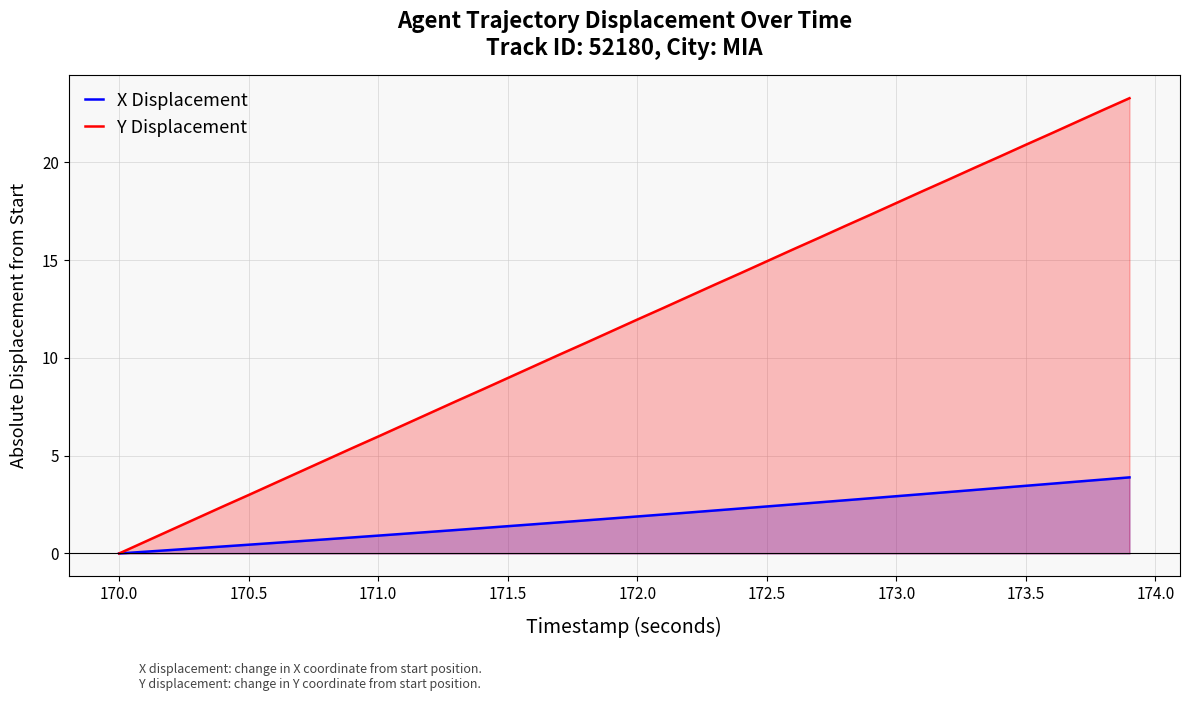

True or false: X Displacement and Y Displacement intersect in this chart.

False